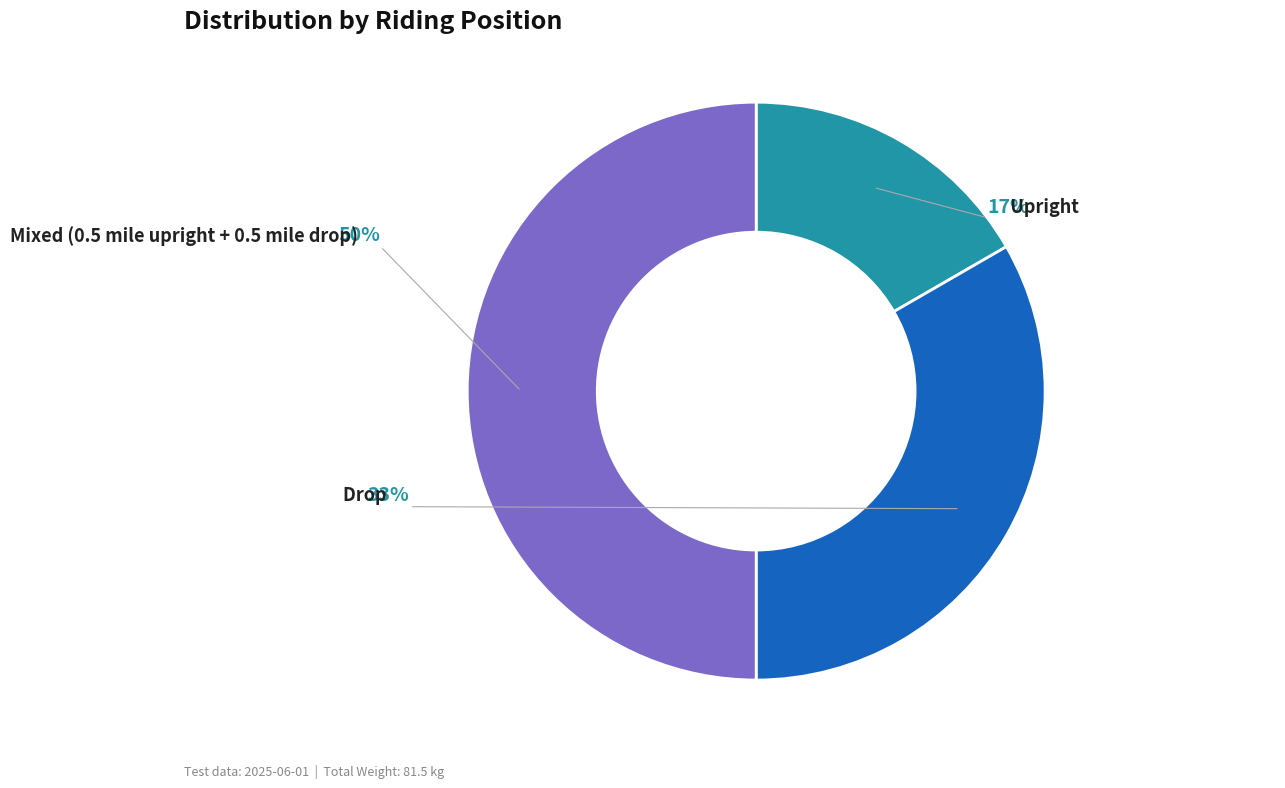

Is the sum of Drop and Mixed (0.5 mile upright + 0.5 mile drop) greater than half?

Yes